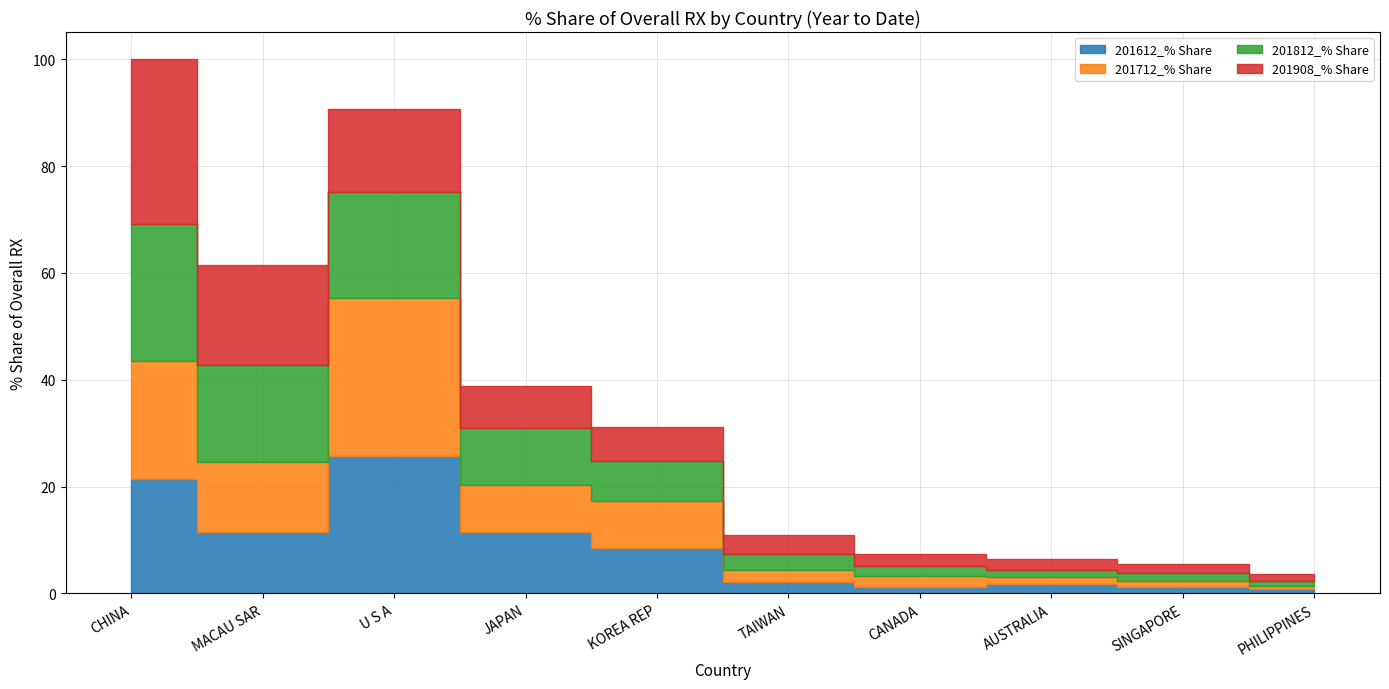

What is the approximate value of 201908_% Share at JAPAN?

7.8